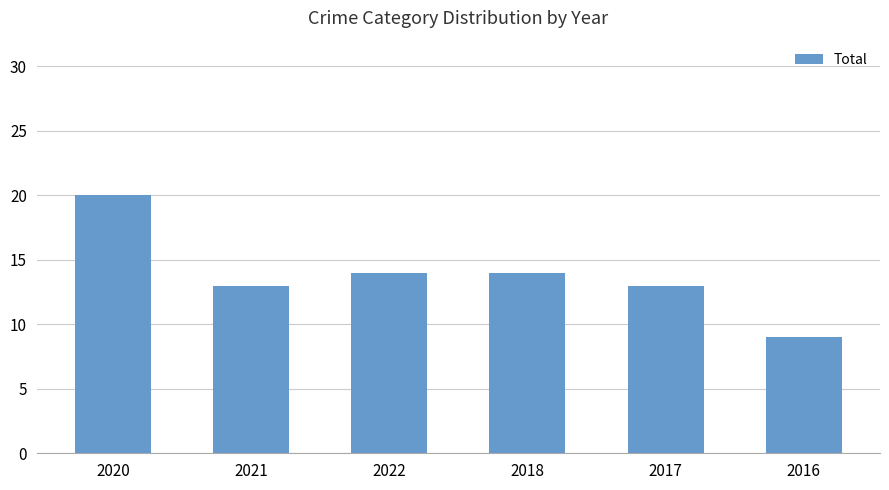

Reading left to right, extract all data points from this chart.

2020=20	2021=13	2022=14	2018=14	2017=13	2016=9